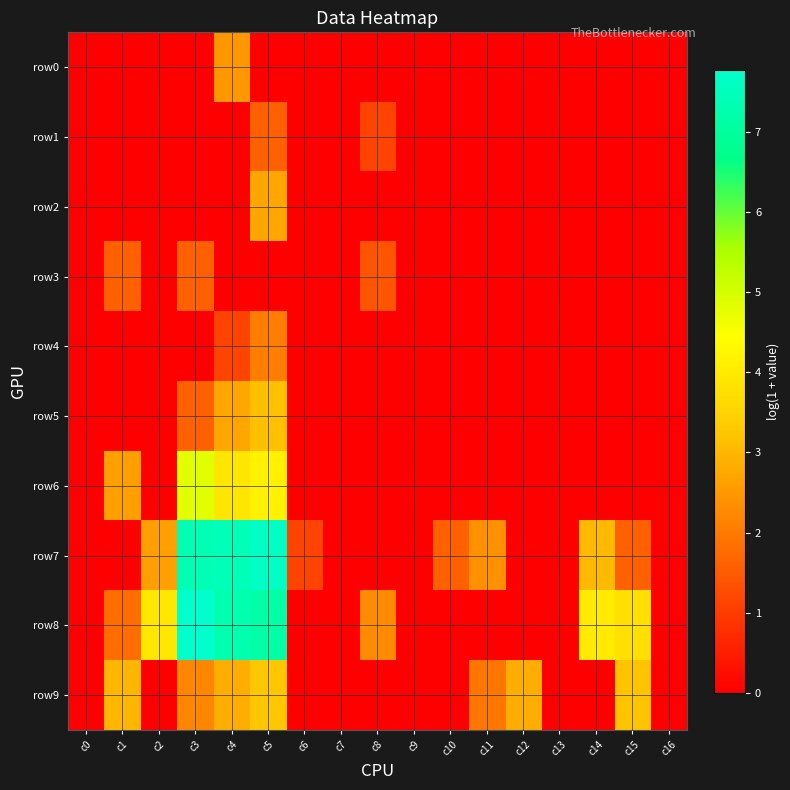

What is the spread (max minus min) of values at c15?

3.8